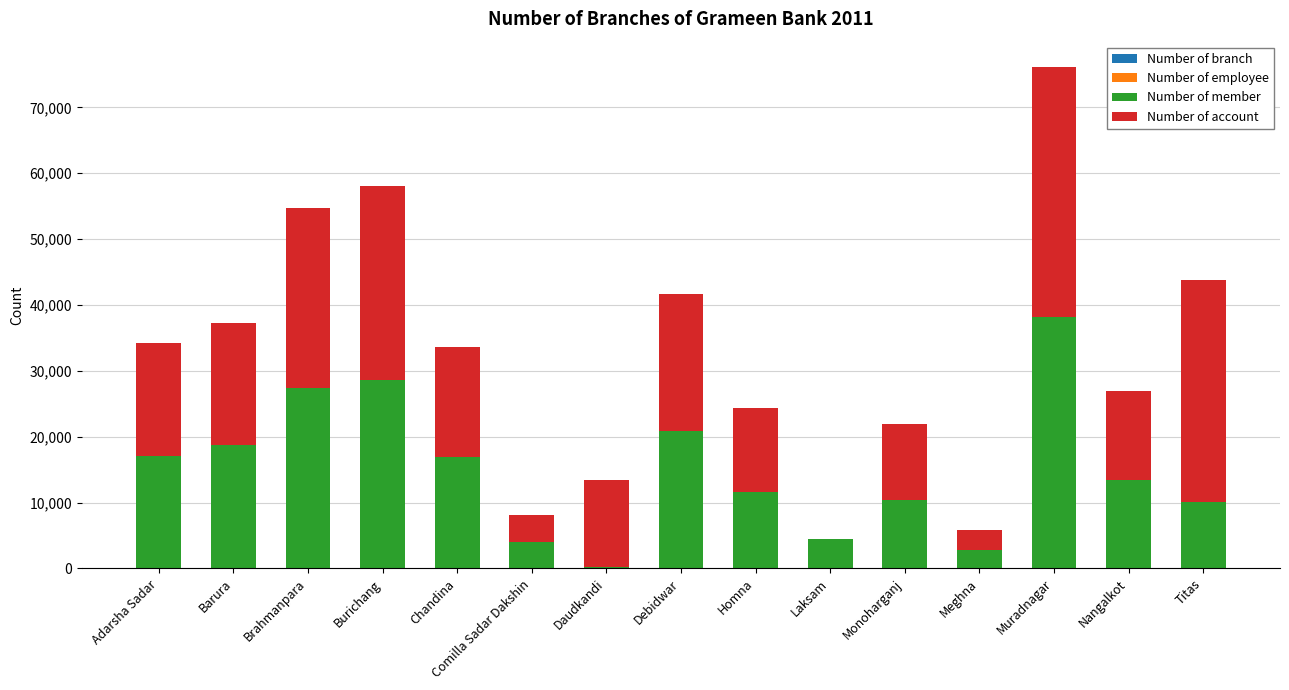

At which category is the sum across all series the highest?

Muradnagar